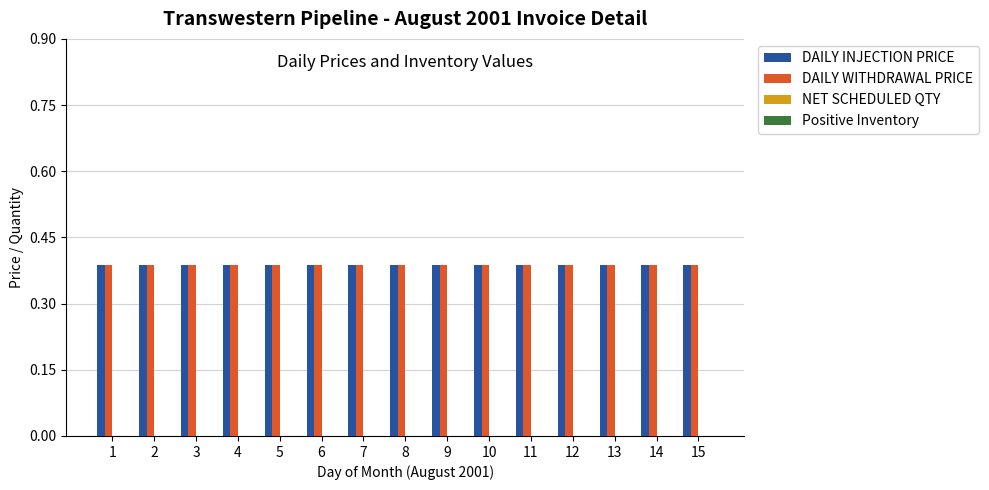

What are all the series names shown in the legend?

DAILY INJECTION PRICE, DAILY WITHDRAWAL PRICE, NET SCHEDULED QTY, Positive Inventory